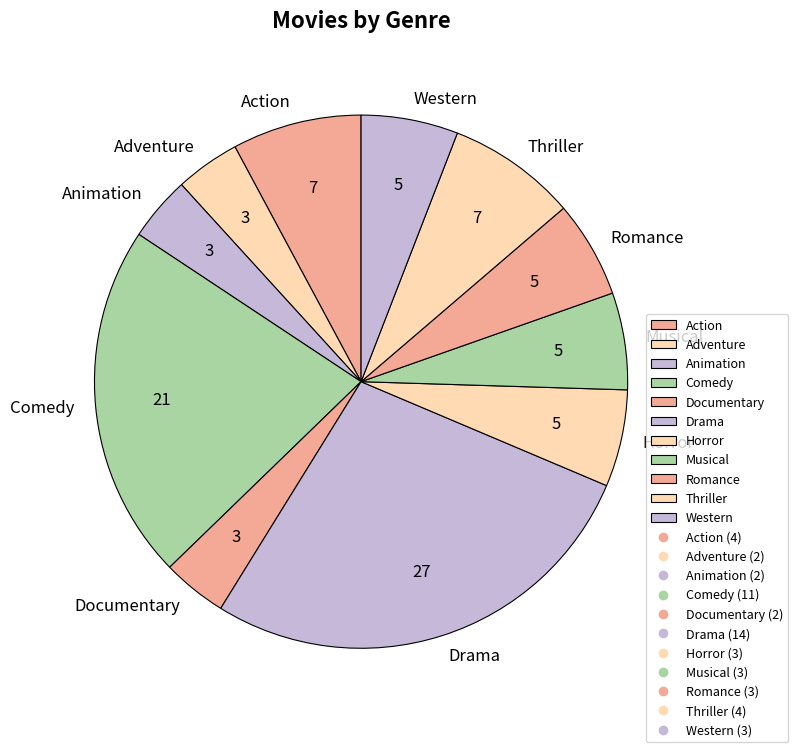

Is there any slice that represents more than half of the pie?

No